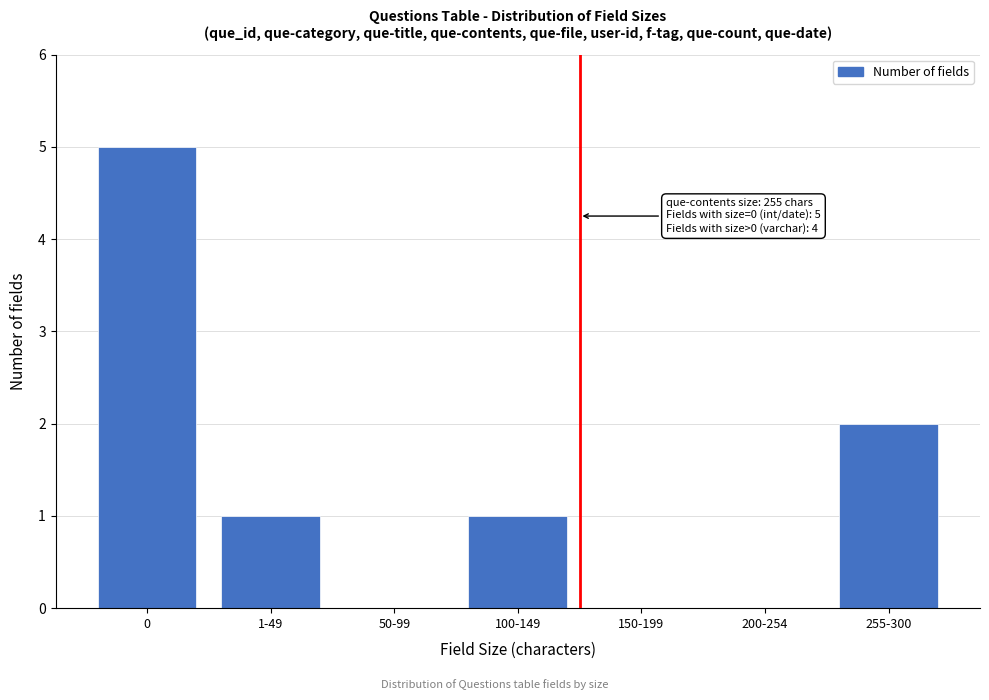

Reading left to right, list all the values displayed in this chart.

0=5	1-49=1	50-99=0	100-149=1	150-199=0	200-254=0	255-300=2